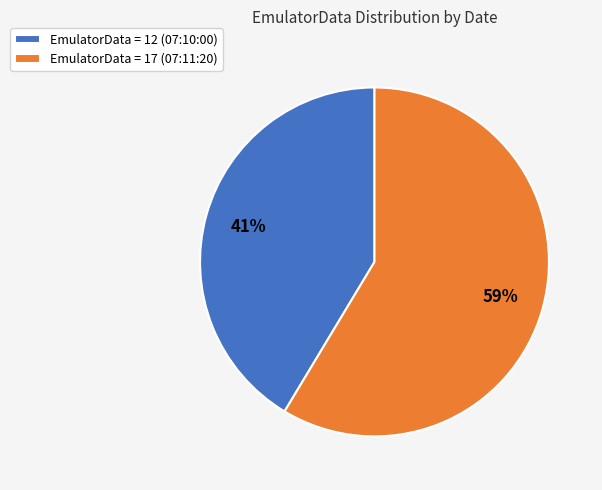

To the nearest percent, what is the average slice percentage?

50%